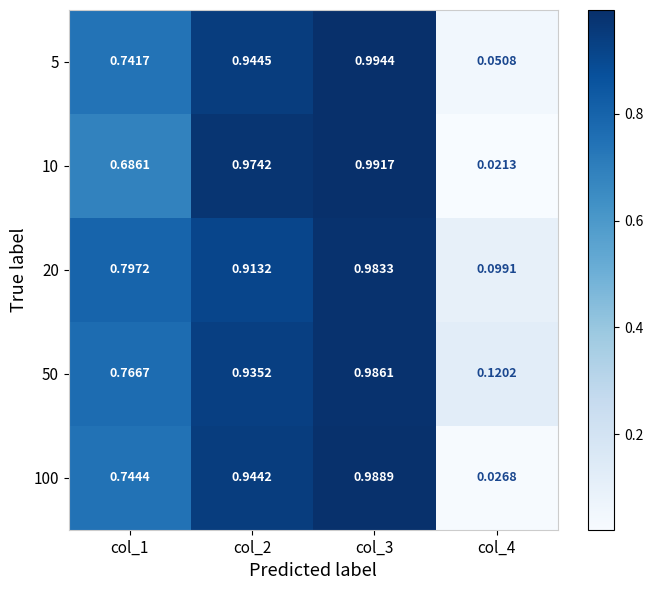

Is the value of 20 at col_2 greater than the value of 10 at col_1?

Yes